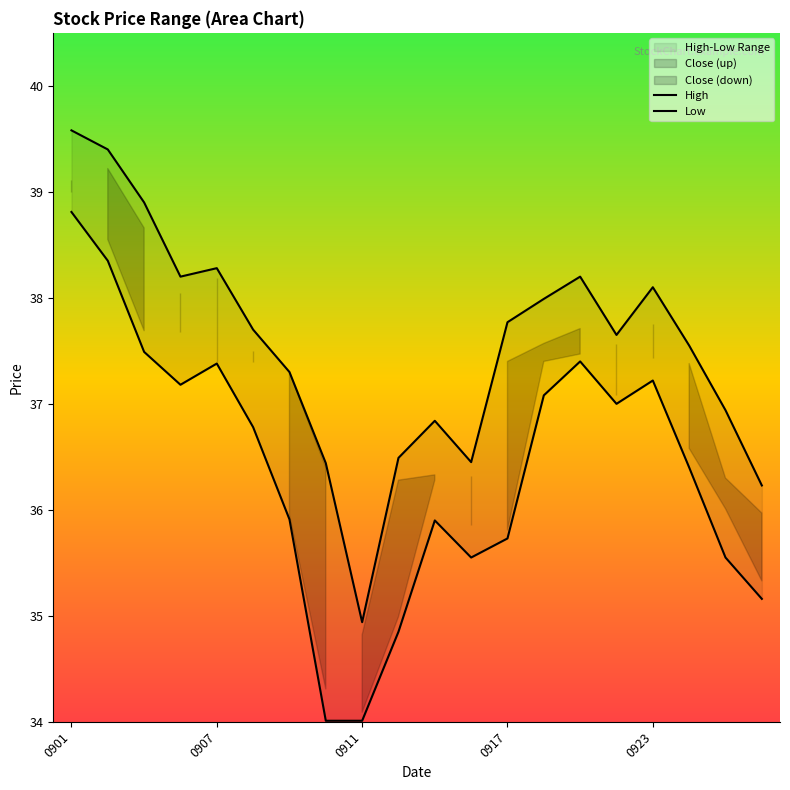

At which category is the sum across all series the highest?

0901